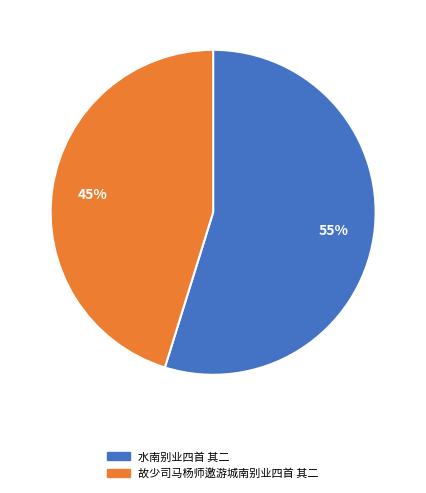

Is it true that 水南别业四首 其二 is 55% of the pie?

True